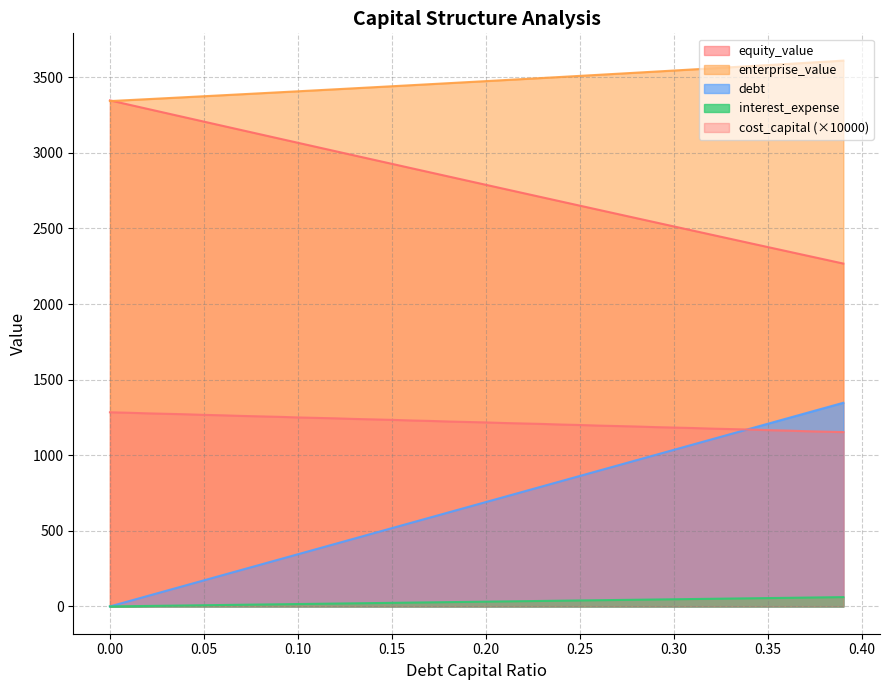

At how many categories does at least one series exceed 2151?

40